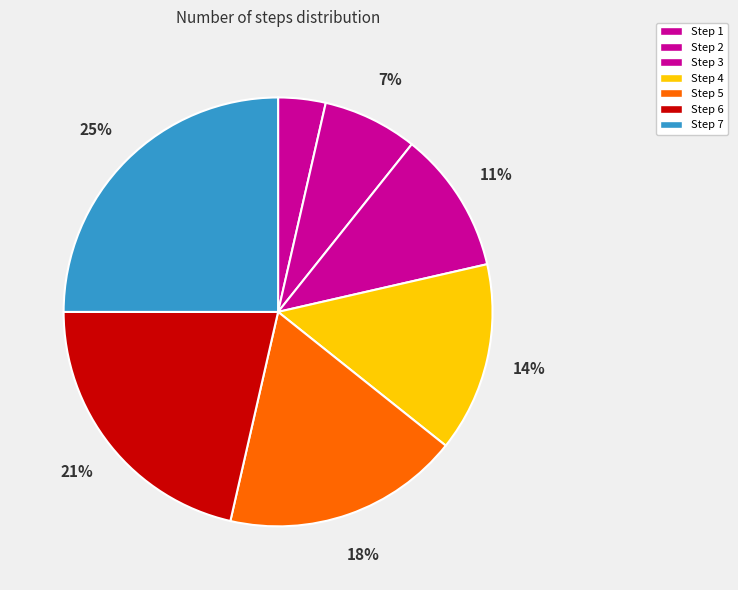

Which slice is the smallest?

Step 1